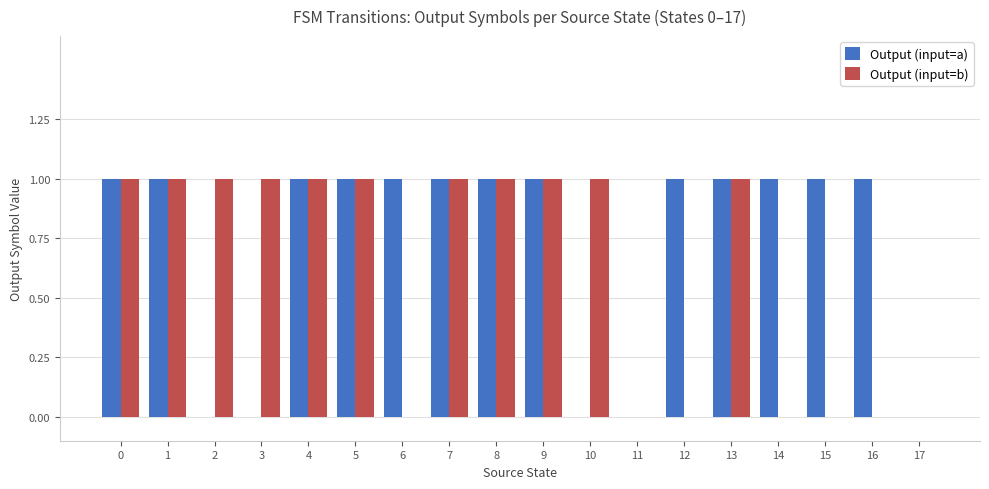

True or false: Output (input=b) has a value of 1 at 11.

False